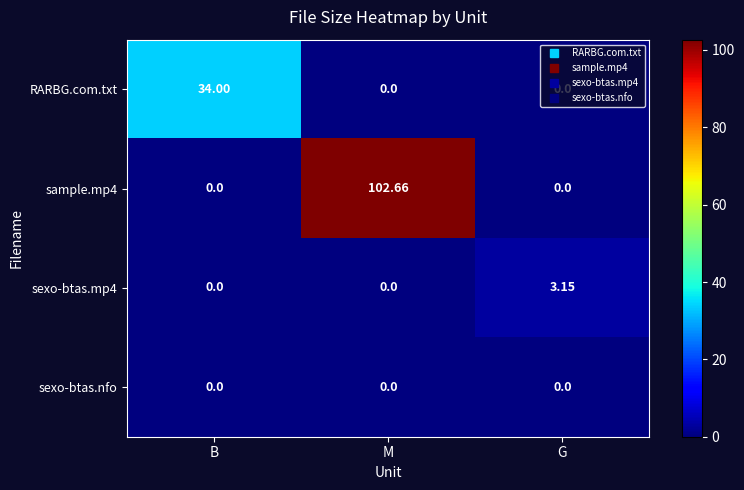

At which label does sample.mp4 reach its peak?

M